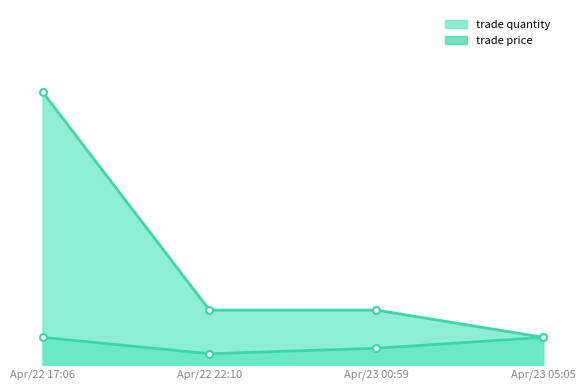

True or false: trade quantity line has more than 0 interior local peaks.

False